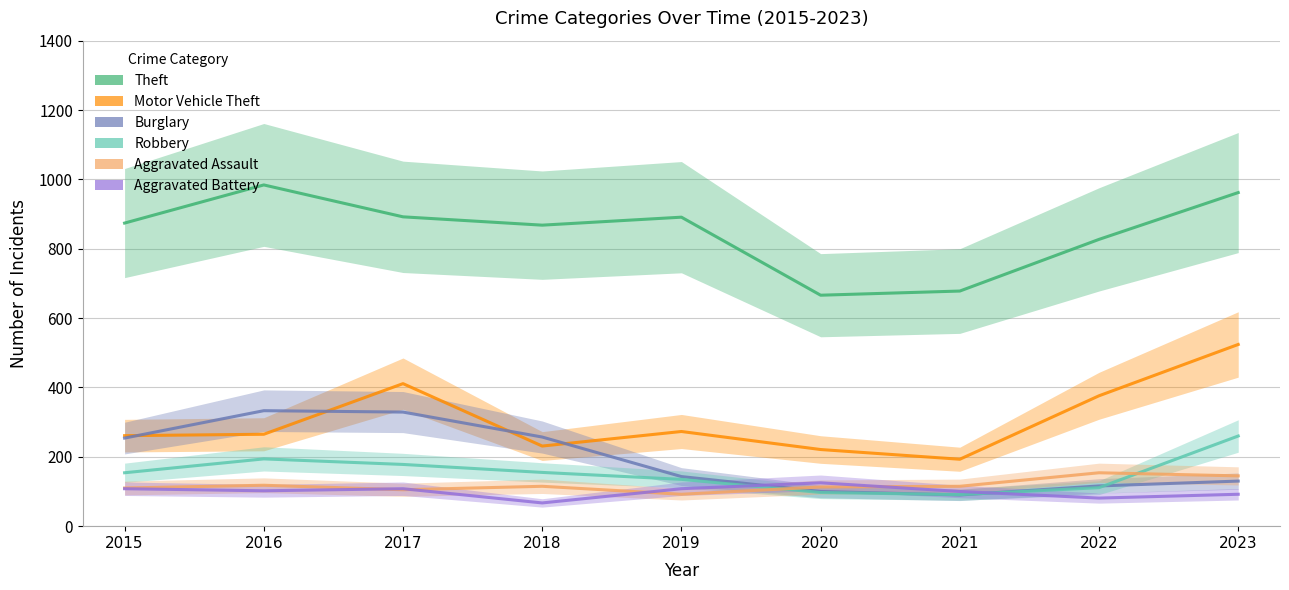

How many distinct data groups are displayed?

6